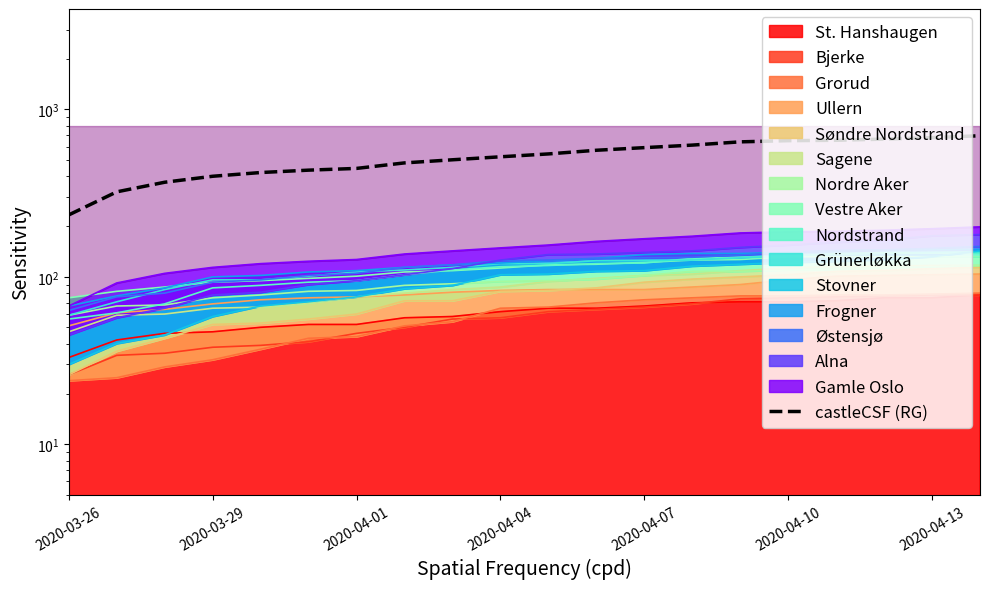

What is the sum of the values at 19 and 14?

1337.0